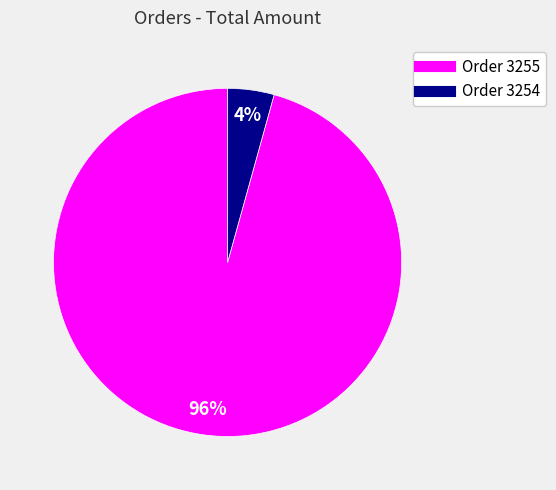

Count the number of slices in the pie.

2